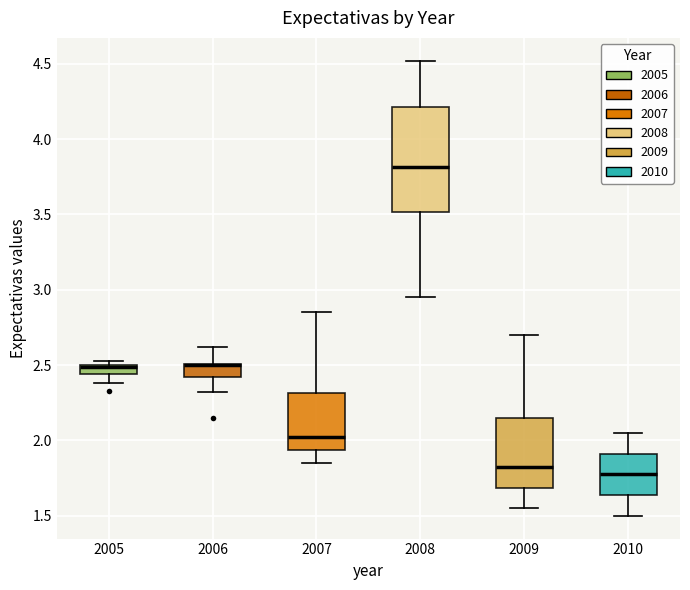

Where is the upper edge of the box at x = 2009 on the y-axis? The values are not printed on the chart, so give them approximately, as read against the axis.

2.15